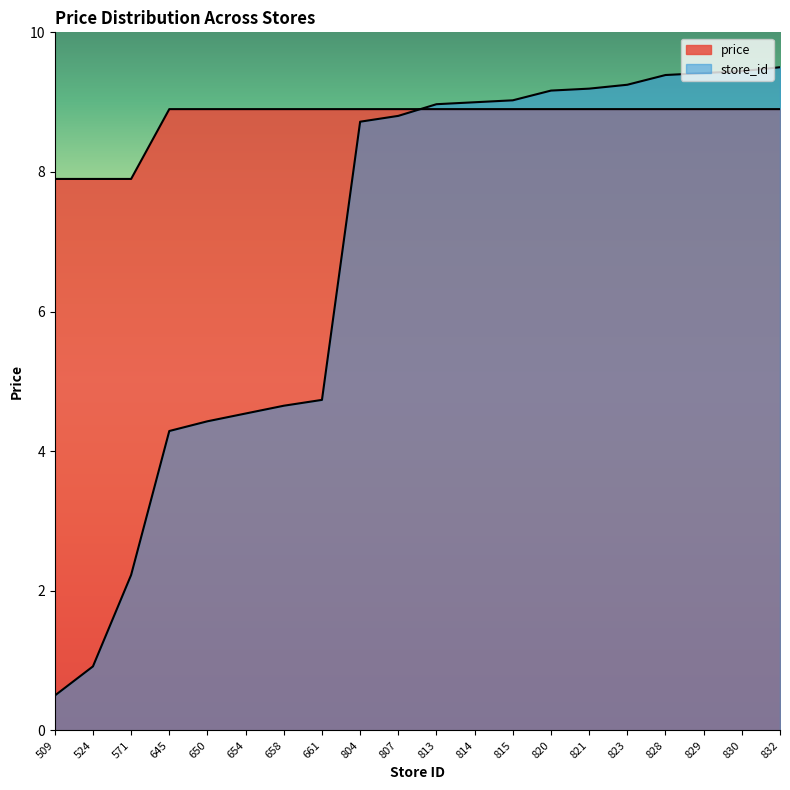

At which label does store_id reach its minimum?

509